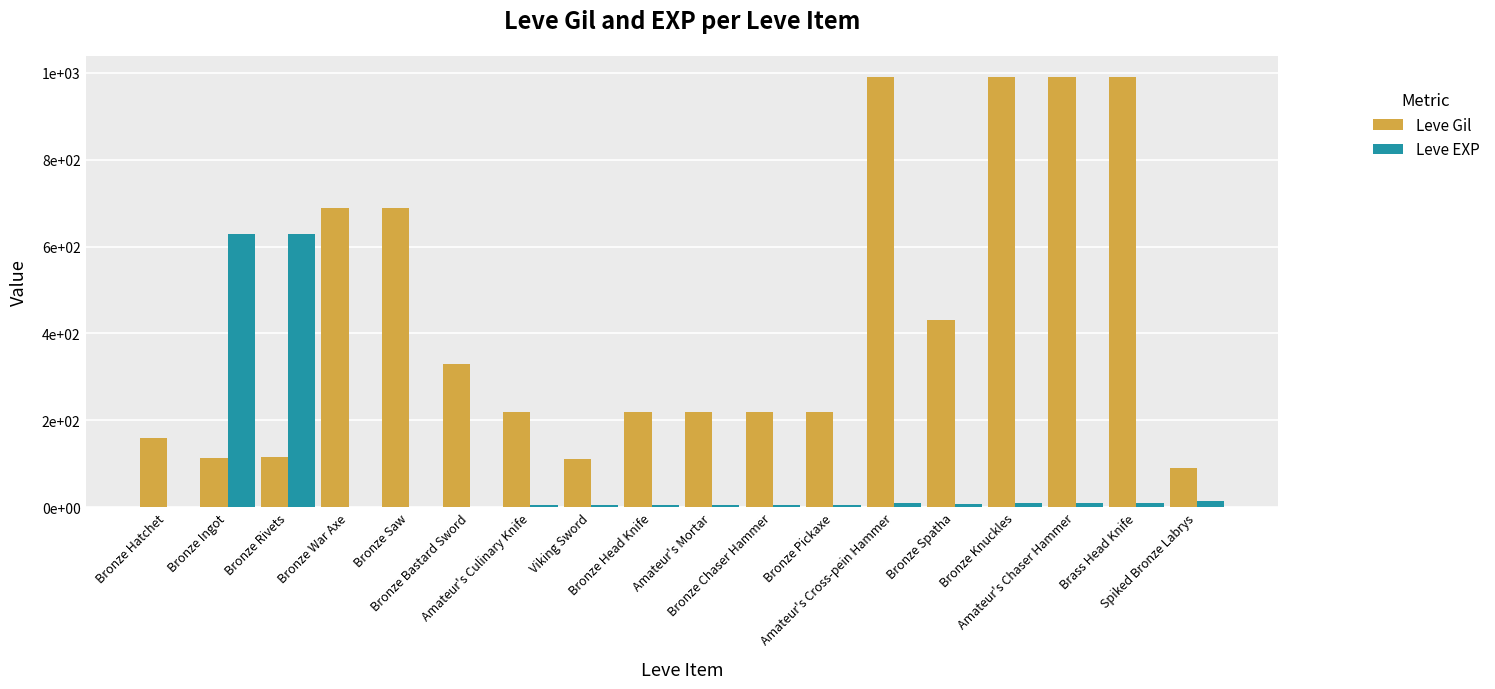

At which category does the chart reach its minimum across all series?

Bronze Hatchet